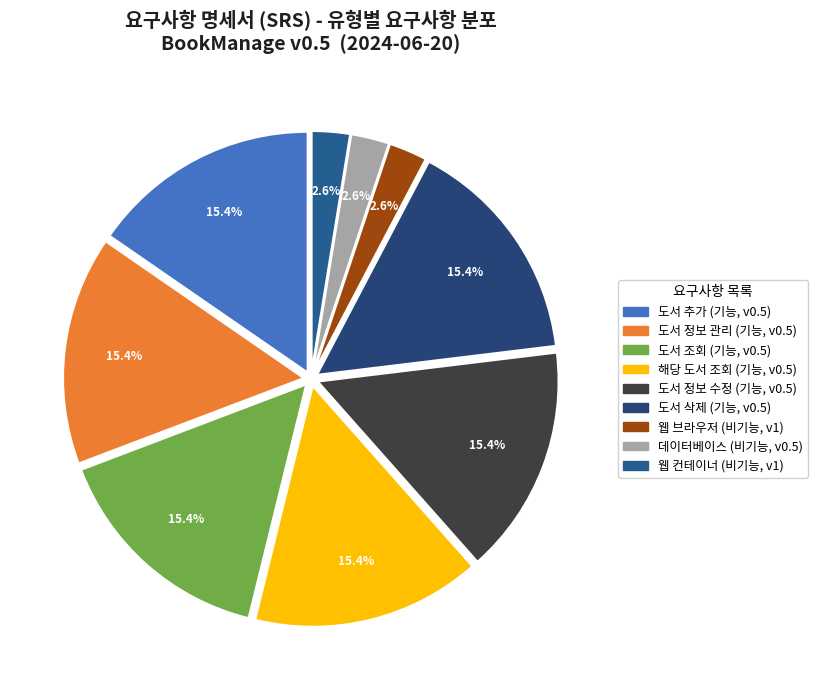

Is 도서 삭제 the majority of the pie?

No